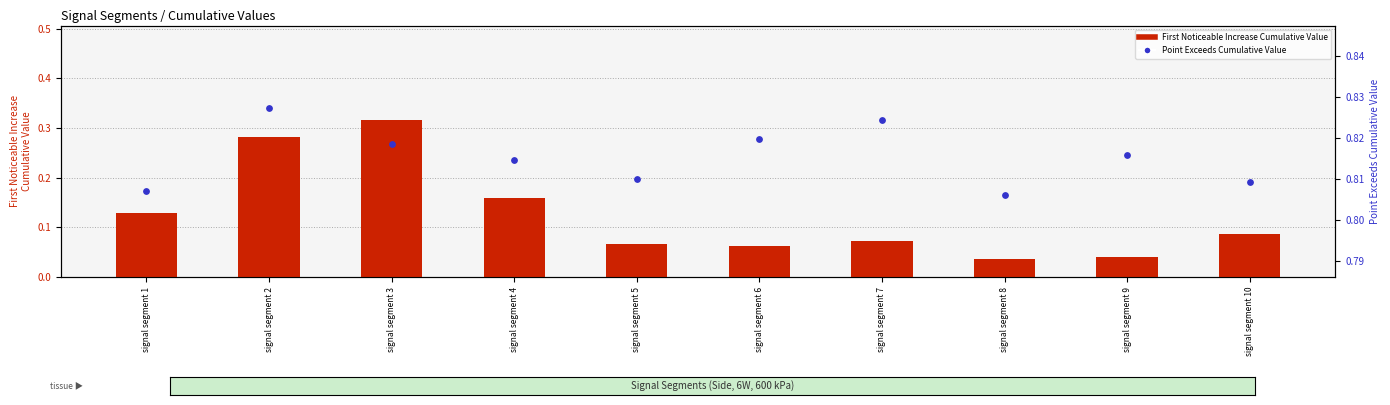

Is the value of First_Noticeable_Increase_Cumulative_Value at signal segment 8 greater than the value of Point_Exceeds_Cumulative_Value at signal segment 10?

No